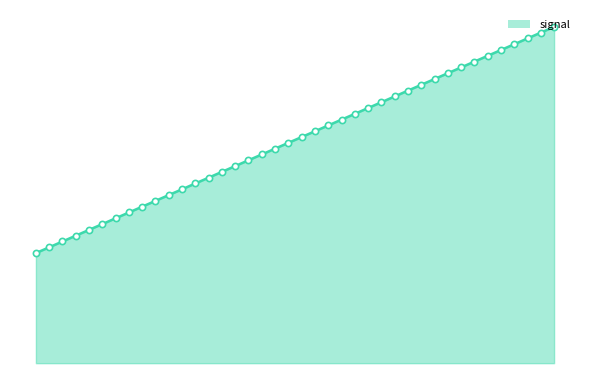

Is this an area chart (filled region under the line)?

Yes